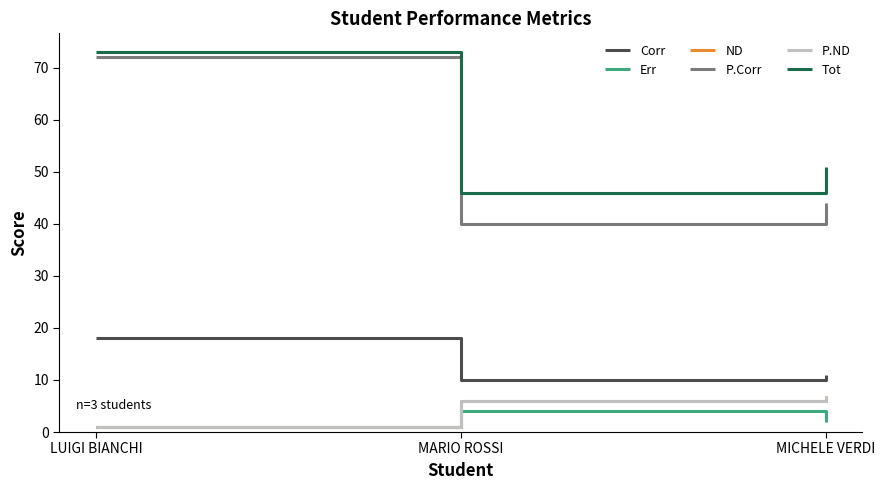

Reading left to right, transcribe all the data shown in this chart.

Corr: 18	10	11
Err: 1	4	2
ND: 1	6	7
P.Corr: 72	40	44
P.ND: 1	6	7
Tot: 73	46	51